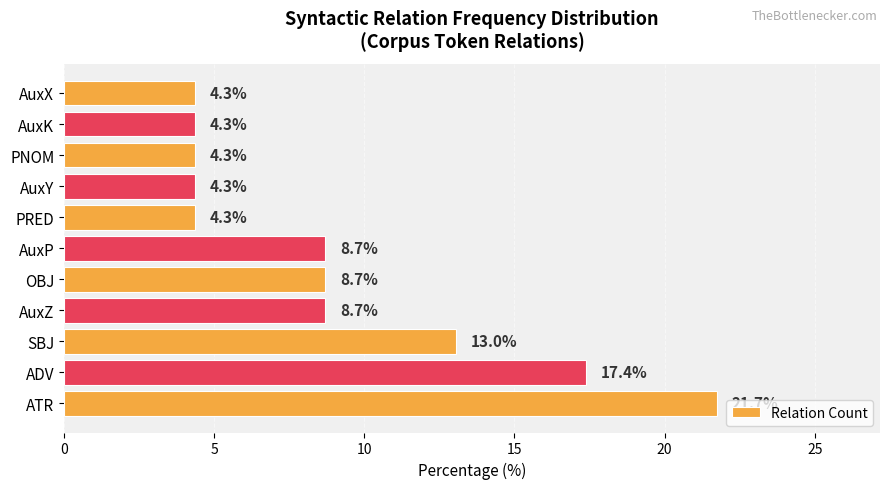

True or false: the data shows 3.0 at AuxP.

False